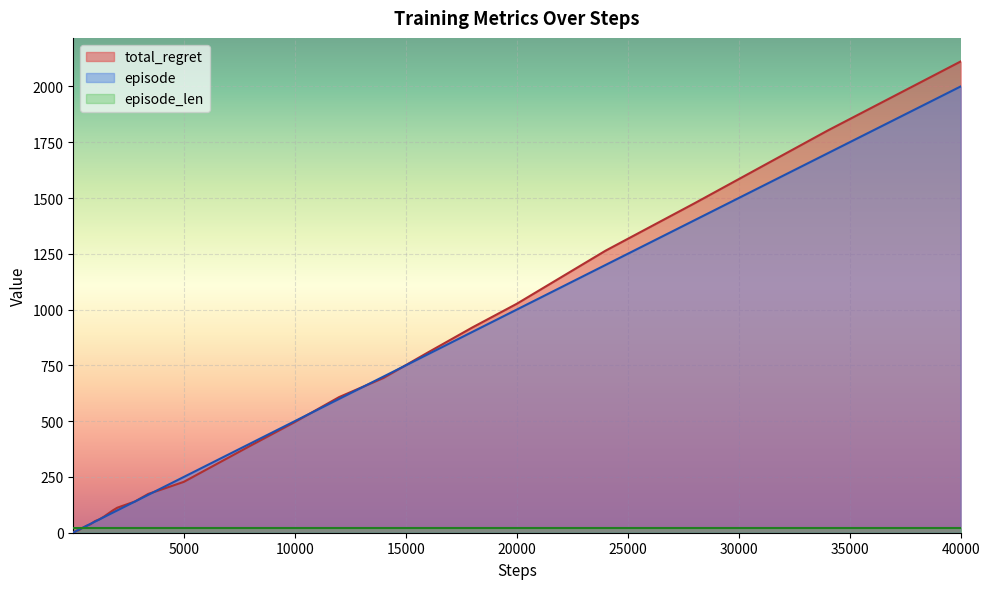

What is the lowest value of the episode series?

1